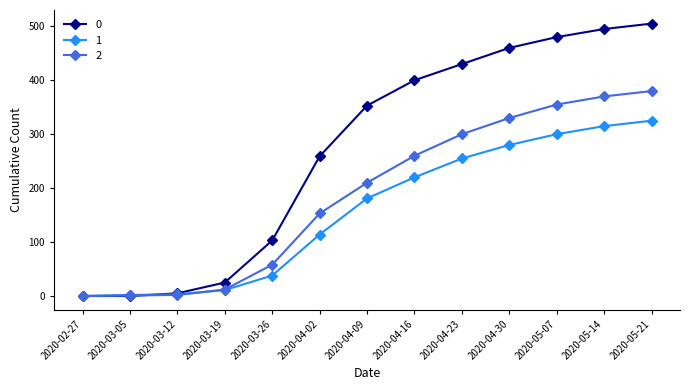

How many lines are shown in the chart?

3